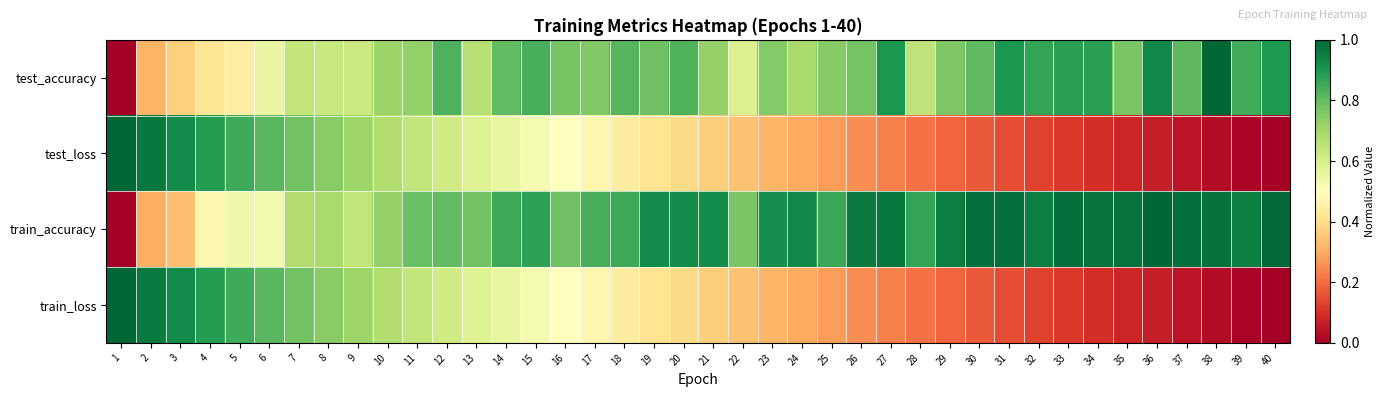

What is the difference between the highest and lowest values at 38?

1.0